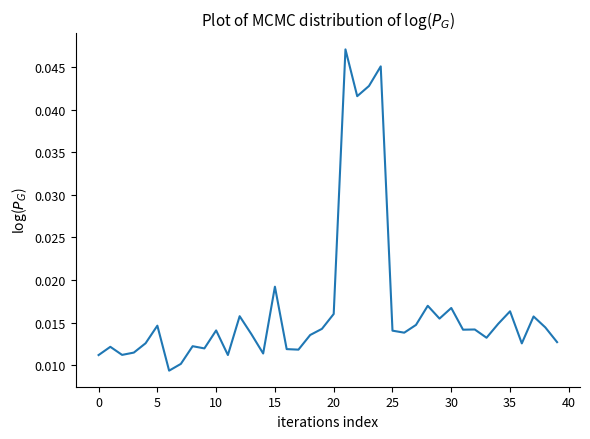

Does the chart display data point markers on the line(s)?

No